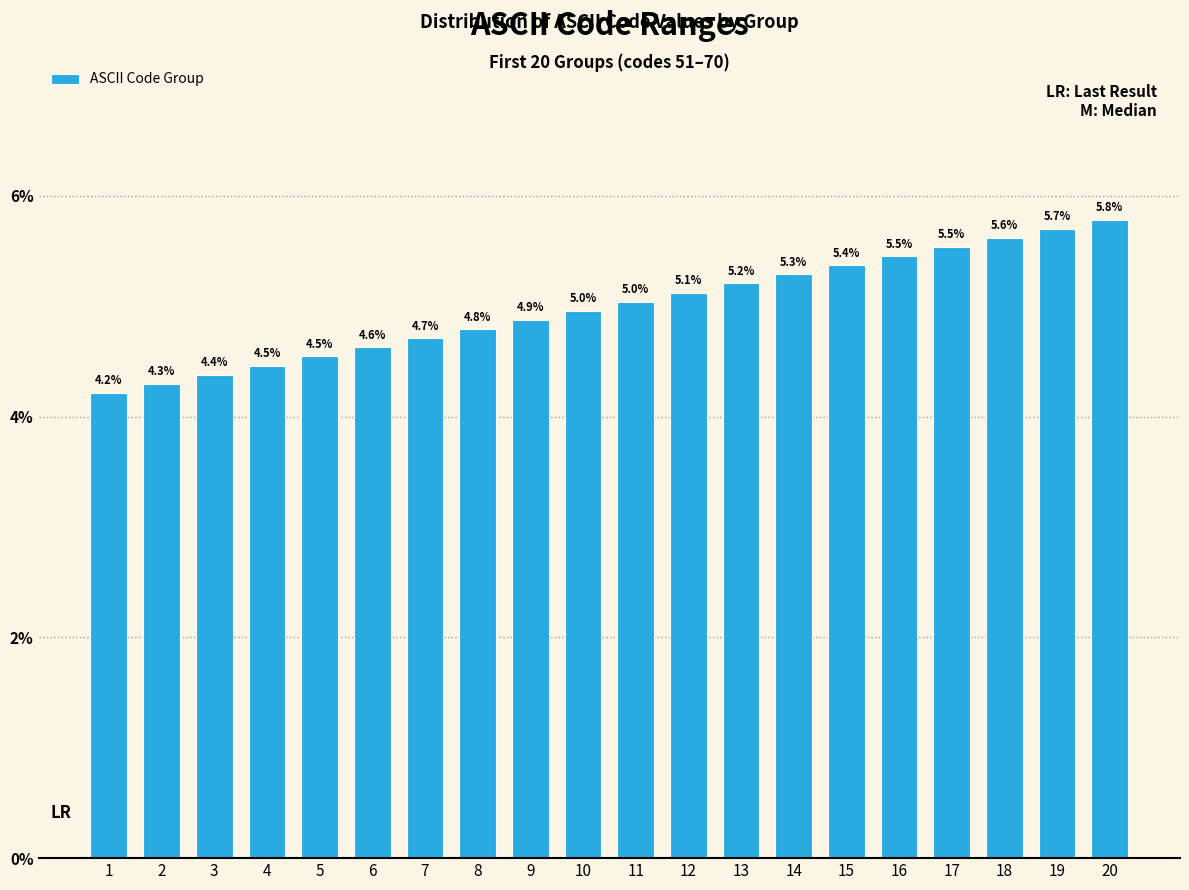

How many values exceed 5?

10